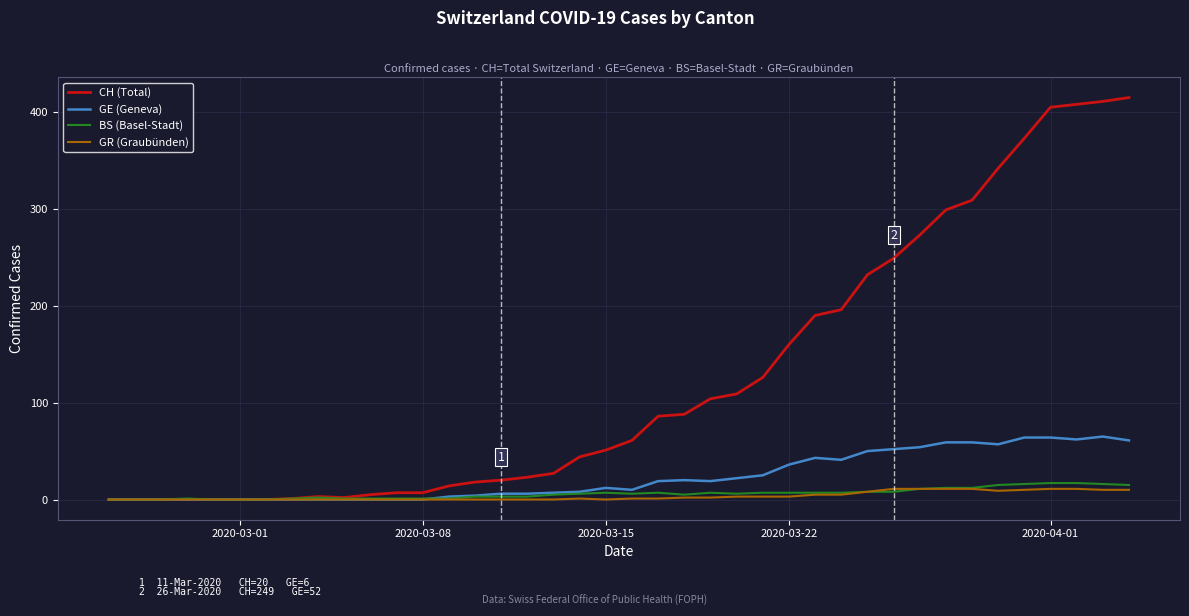

Which series has the largest total across all categories?

CH (Total)